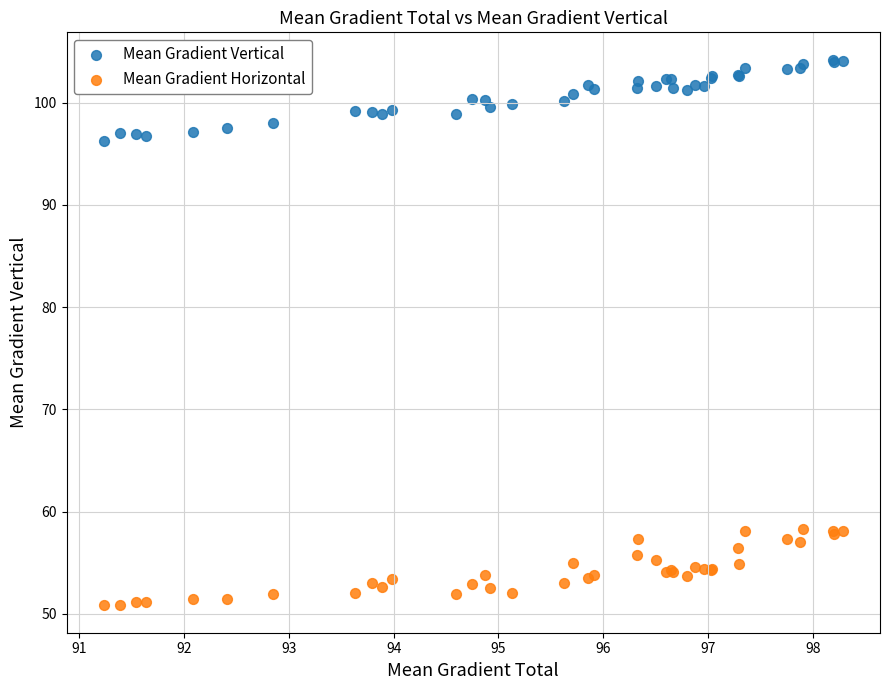

Which series contains the lowest Y value?

Mean Gradient Horizontal